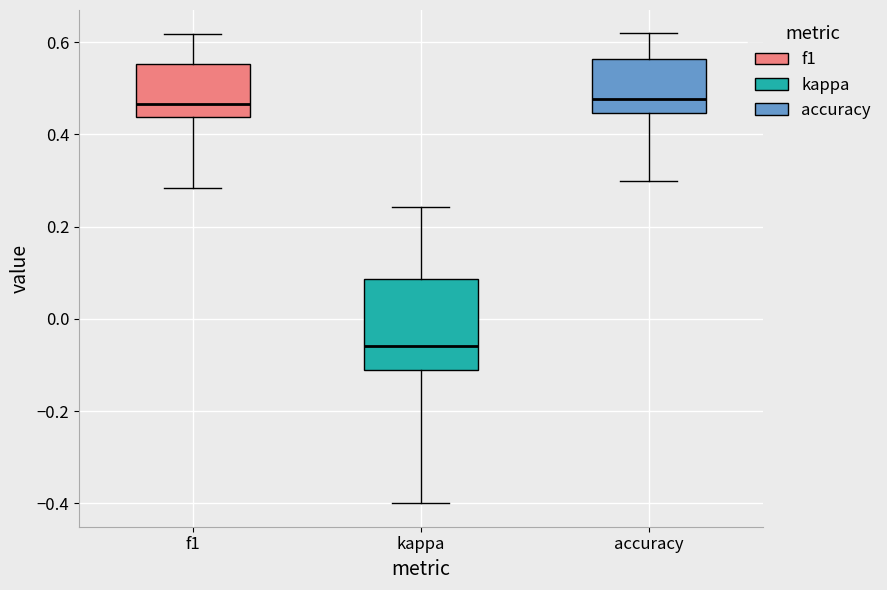

Reading left to right, transcribe this box plot: for each box, give where its median line is, the range the box spans, and where its two whiskers end, as read against the y-axis. The values are not printed on the chart, so give them approximately, as read against the axis.

f1: median 0.46, box 0.44 to 0.56, whiskers 0.28 to 0.62
kappa: median -0.06, box -0.12 to 0.08, whiskers -0.40 to 0.24
accuracy: median 0.48, box 0.44 to 0.56, whiskers 0.30 to 0.62